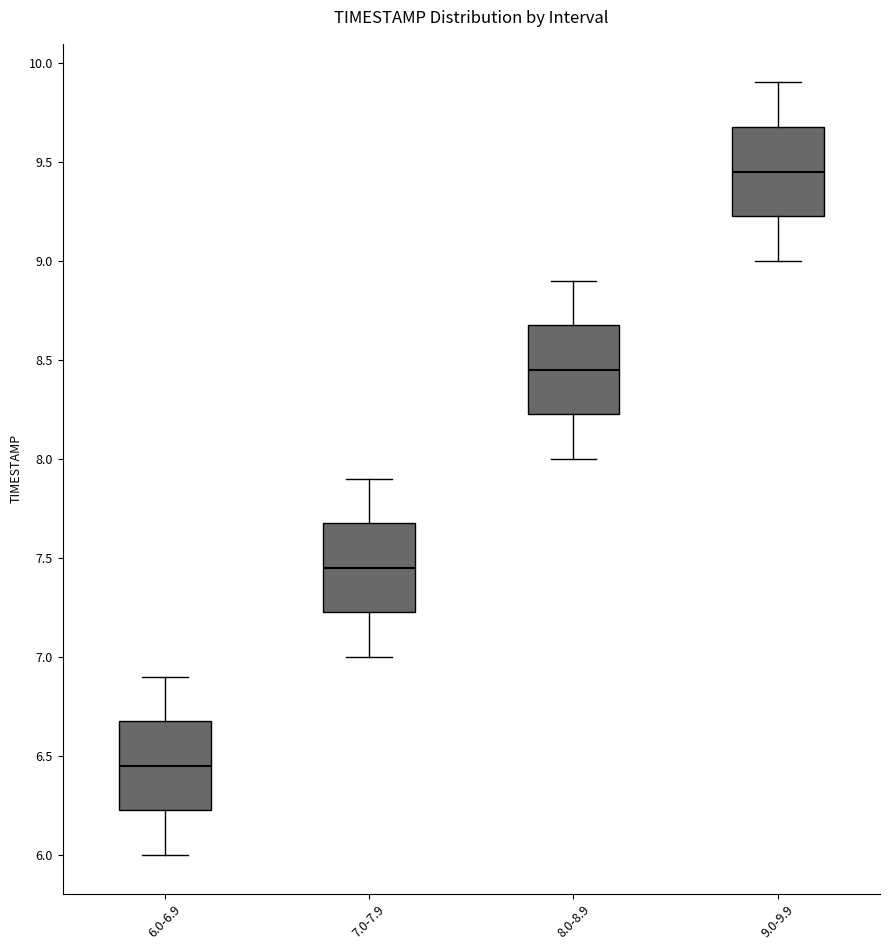

Which box has the lowest median line?

6.0-6.9